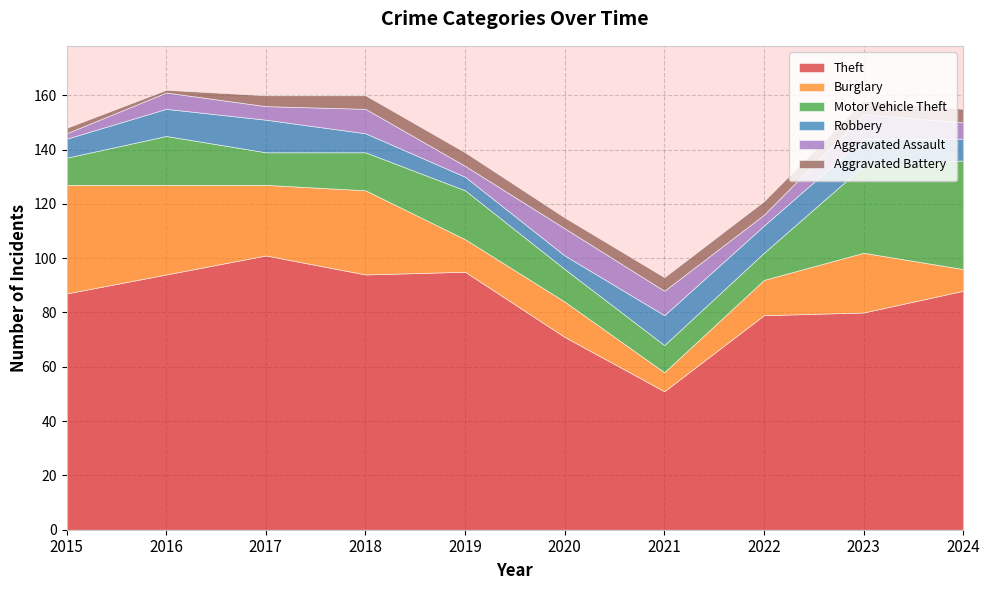

What is the difference between the maximum and minimum values in the Motor Vehicle Theft series?

30